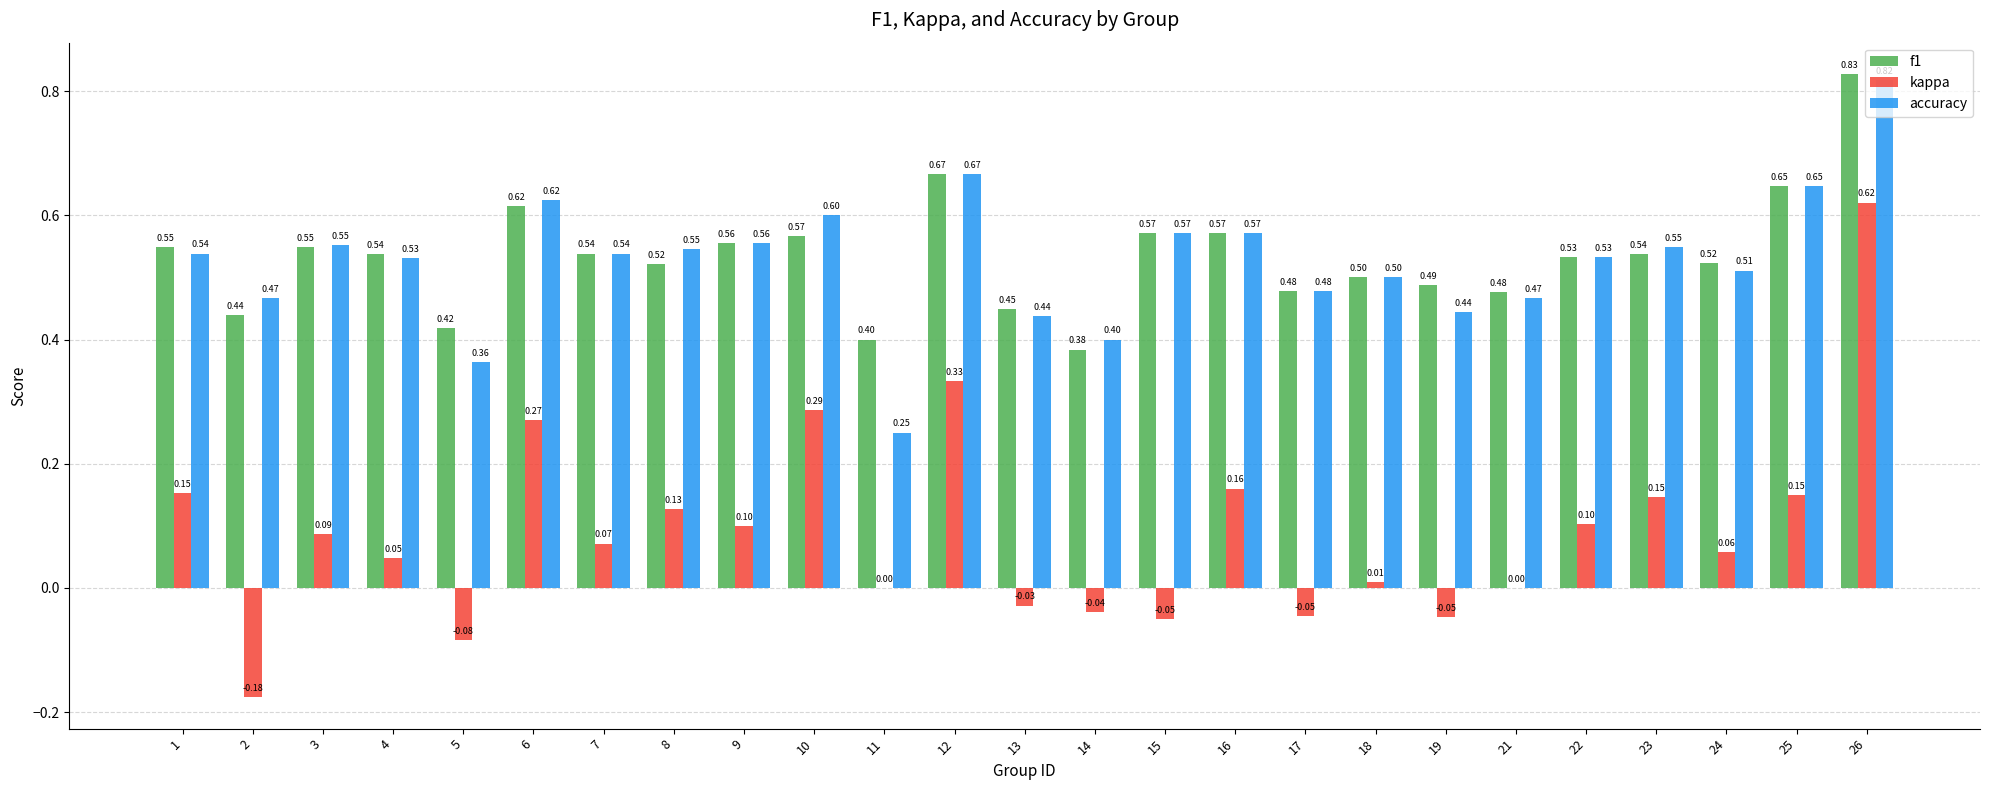

Between 2 and 11, which series saw the biggest shift?

accuracy